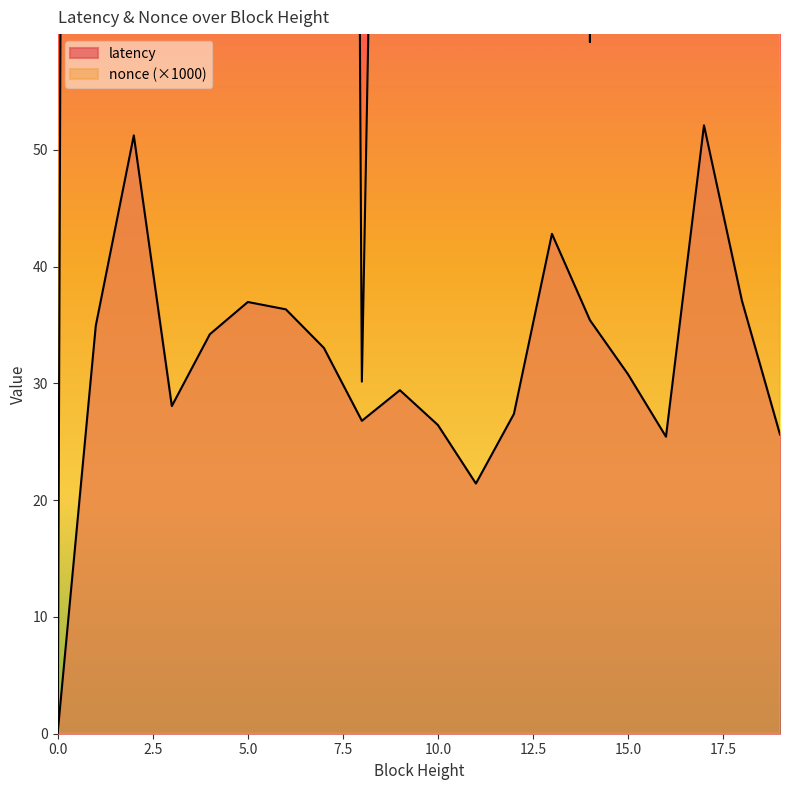

What is the sum of all nonce values?

9528.9